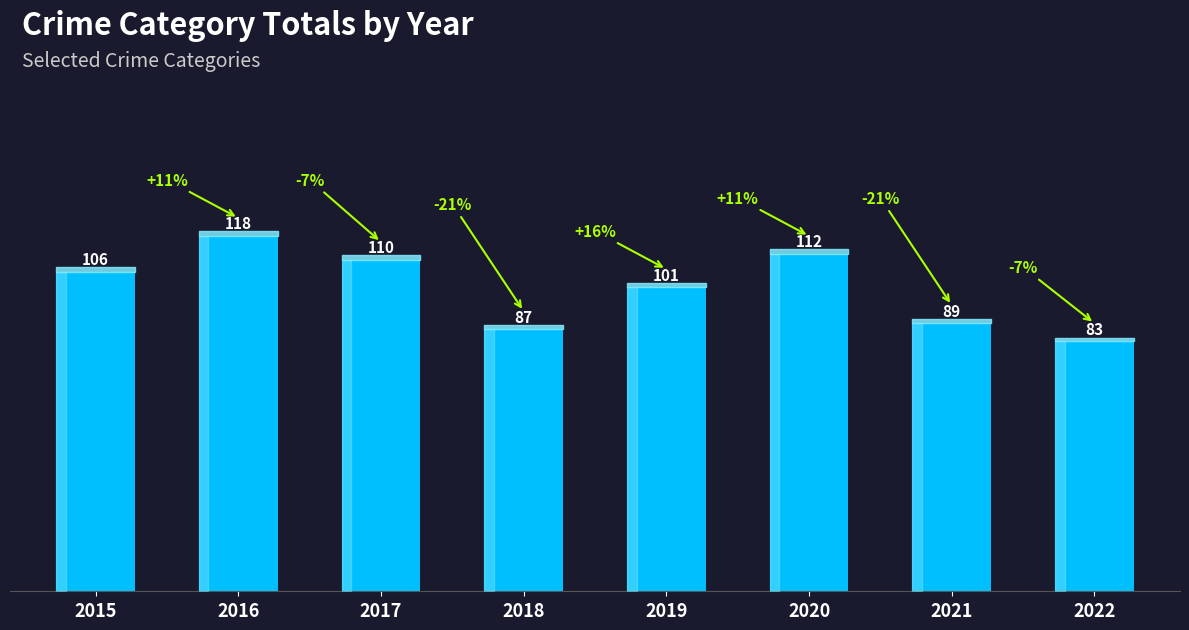

What value does the data have at 2022?

83